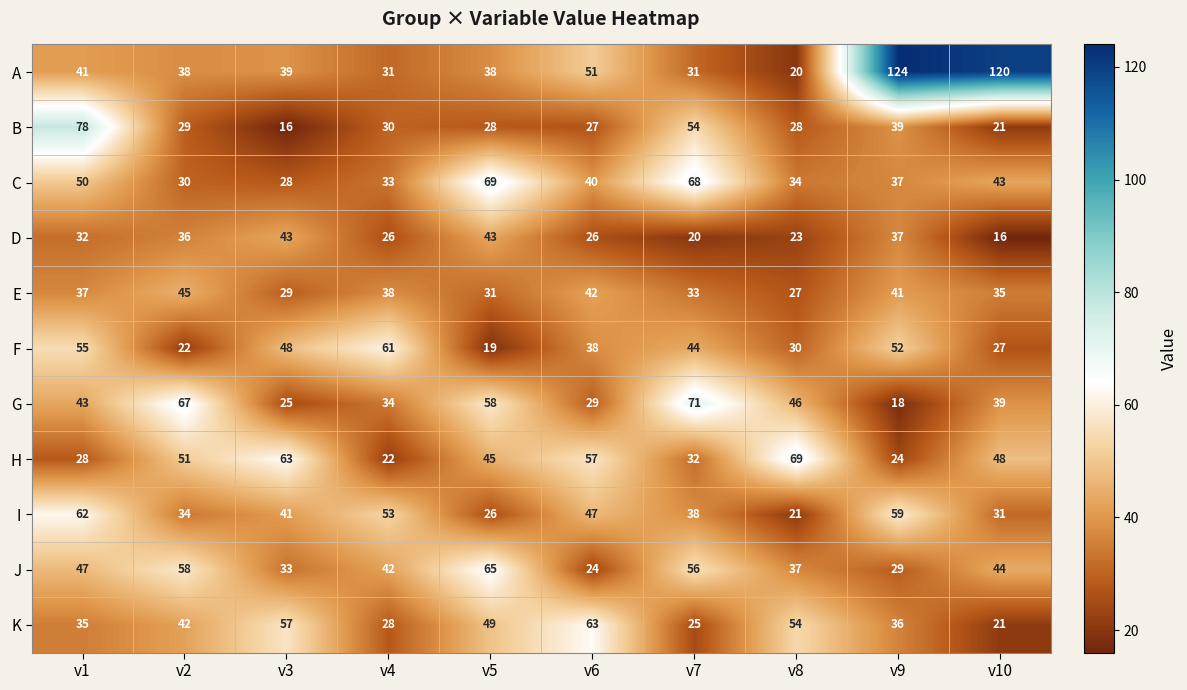

How many distinct data groups are displayed?

11